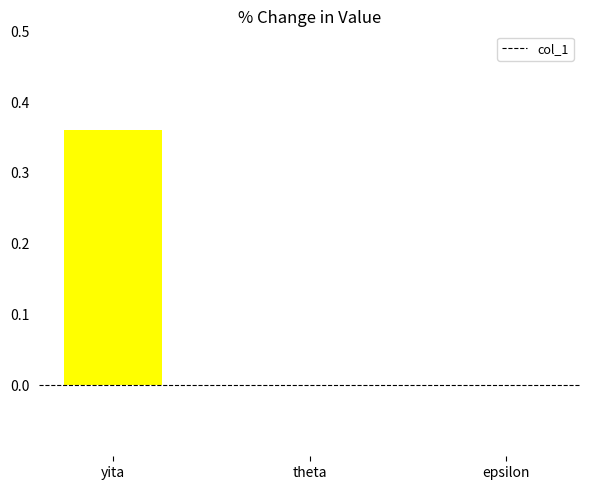

True or false: the data shows 0.0 at theta.

True